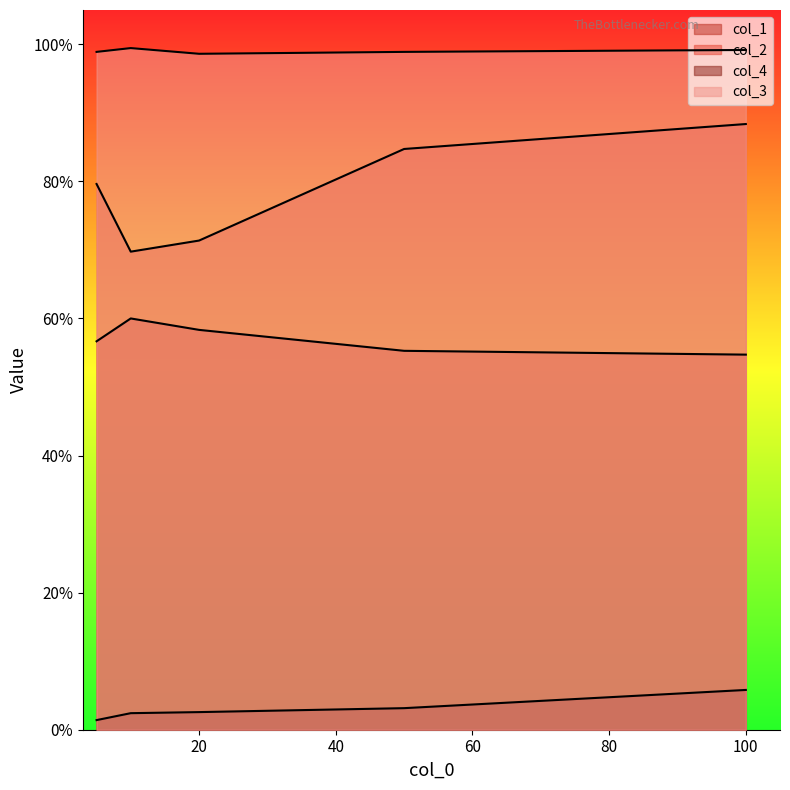

True or false: col_3 has more than 1 interior local peaks.

False